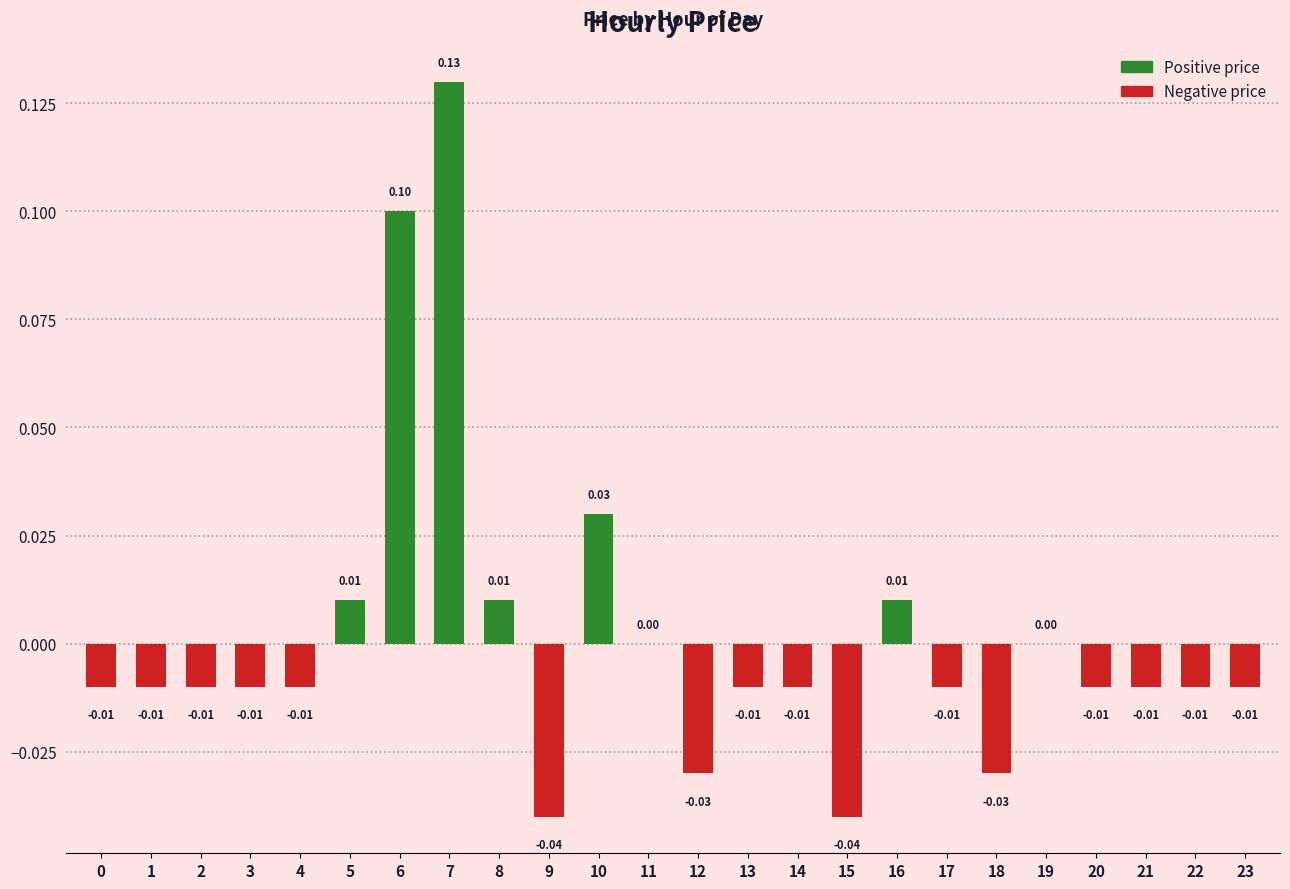

Which has a higher value, 14 or 9?

14